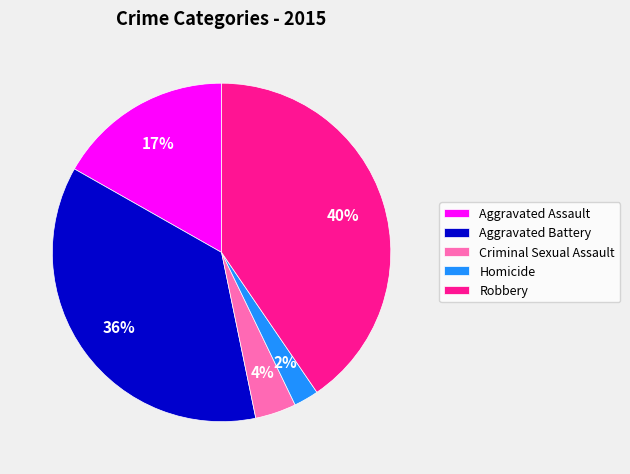

To the nearest percent, what is the average slice percentage?

20%